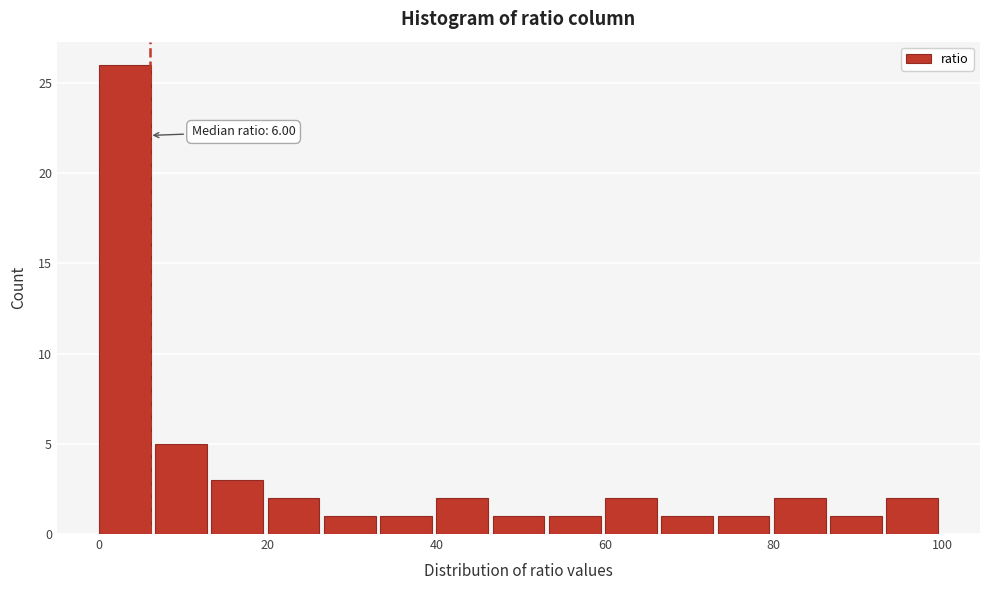

Read against the x-axis, roughly where is the centre of the tallest bar?

4